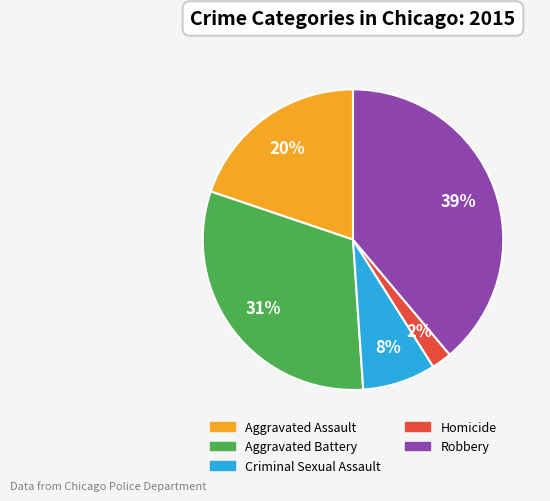

Do Homicide and Aggravated Assault together represent more than half of the pie?

No